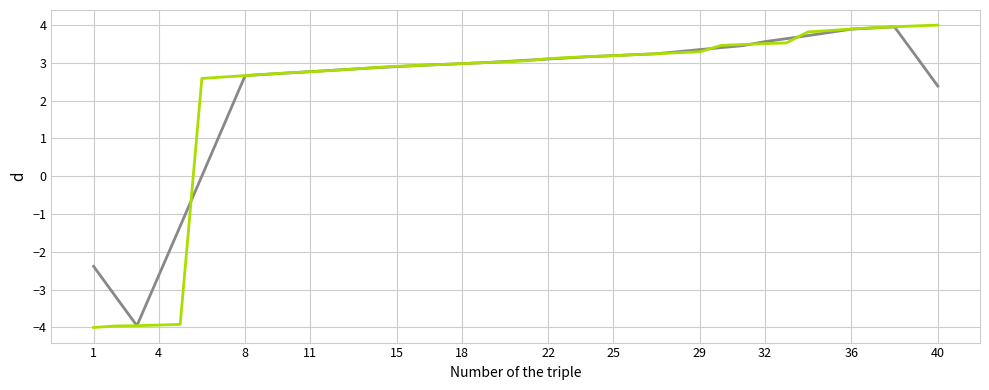

What is the maximum value shown in the chart?

4.0